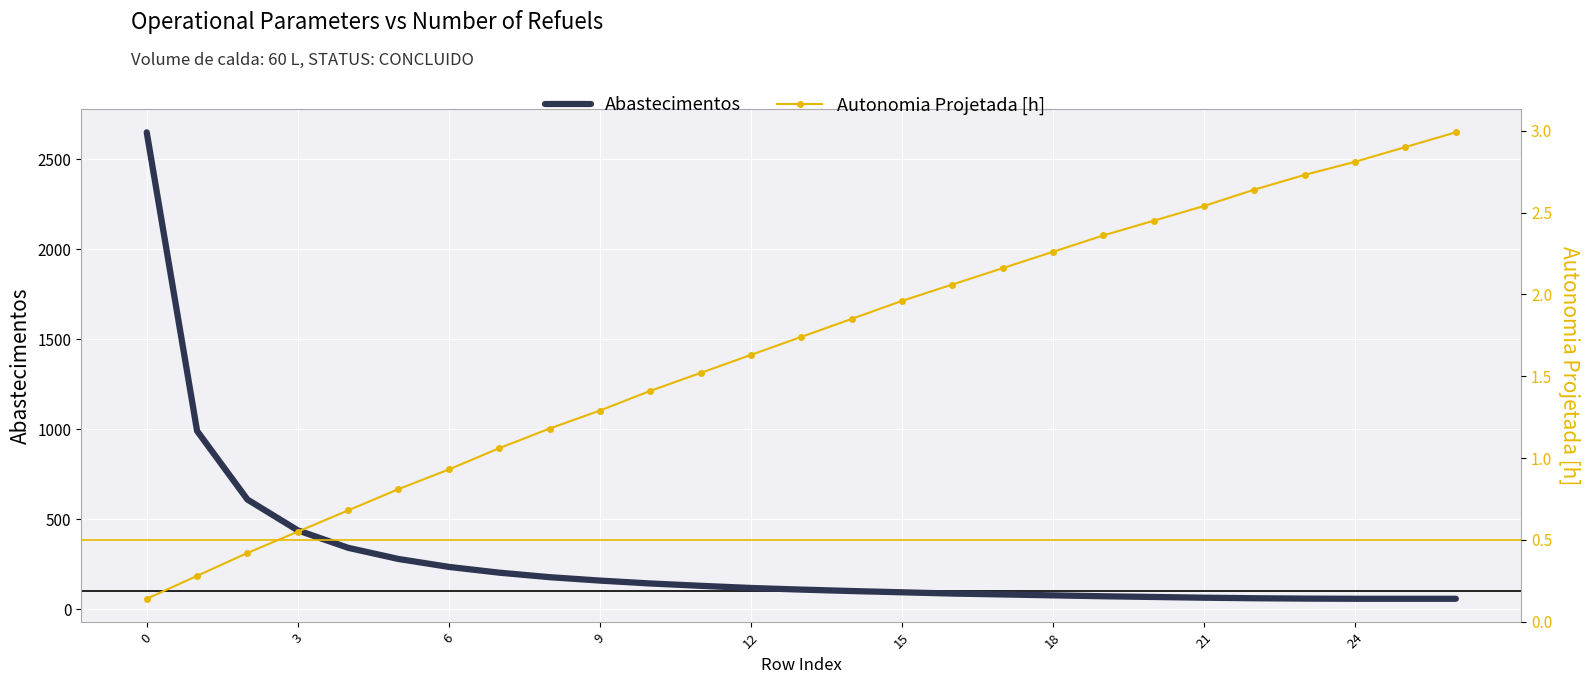

Count the number of data series in this chart.

2